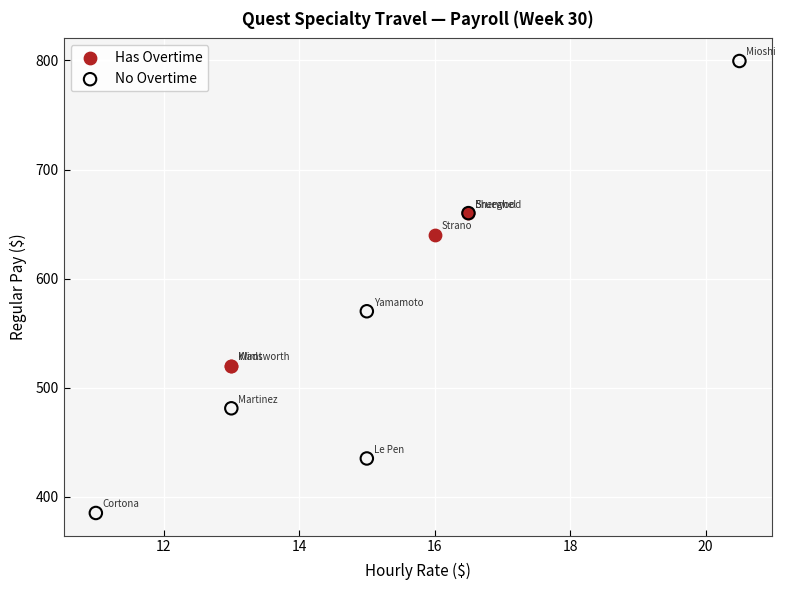

What are all the series names shown in the legend?

Has Overtime, No Overtime